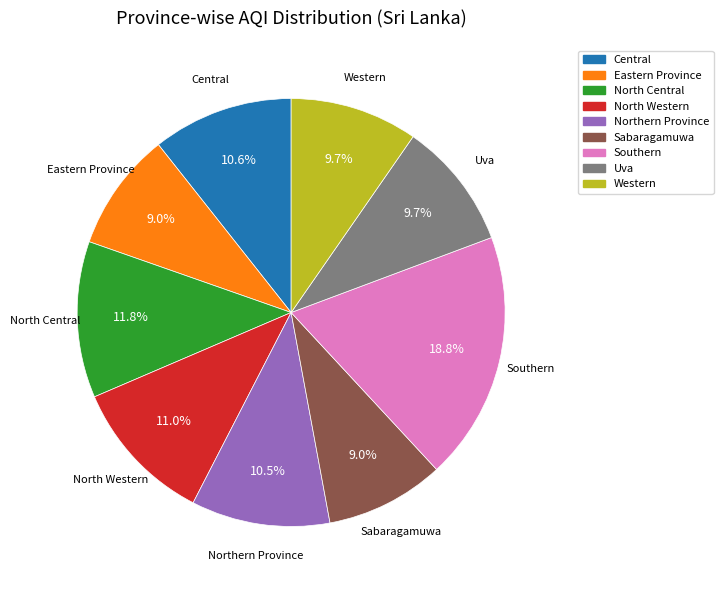

How many slices are in this pie chart?

9